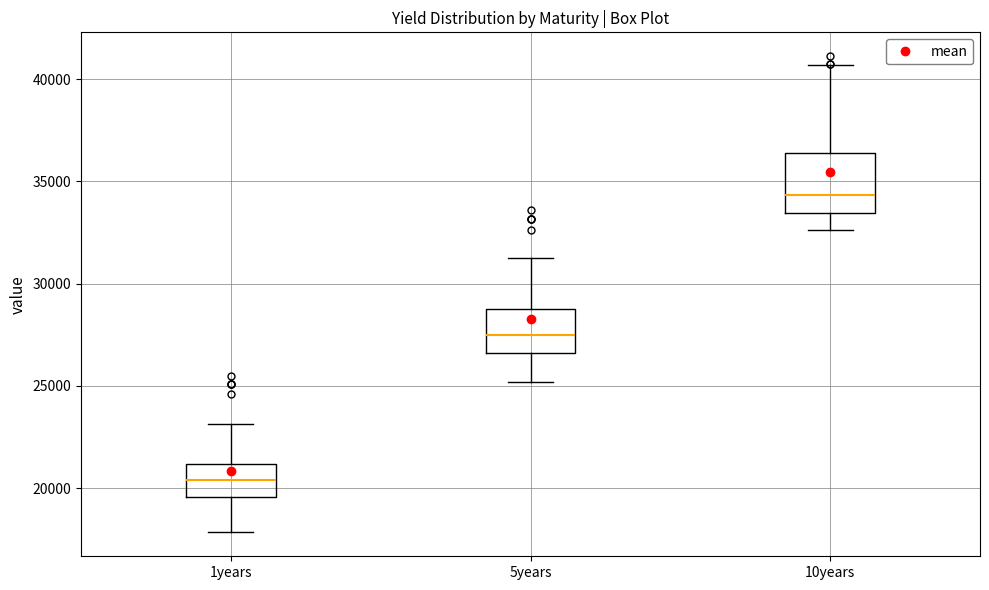

Reading left to right, transcribe this box plot: for each box, give where its median line is, the range the box spans, and where its two whiskers end, as read against the y-axis. The values are not printed on the chart, so give them approximately, as read against the axis.

1years: median 20500, box 19500 to 21000, whiskers 18000 to 23000
5years: median 27500, box 26500 to 28500, whiskers 25000 to 31500
10years: median 34500, box 33500 to 36500, whiskers 32500 to 40500